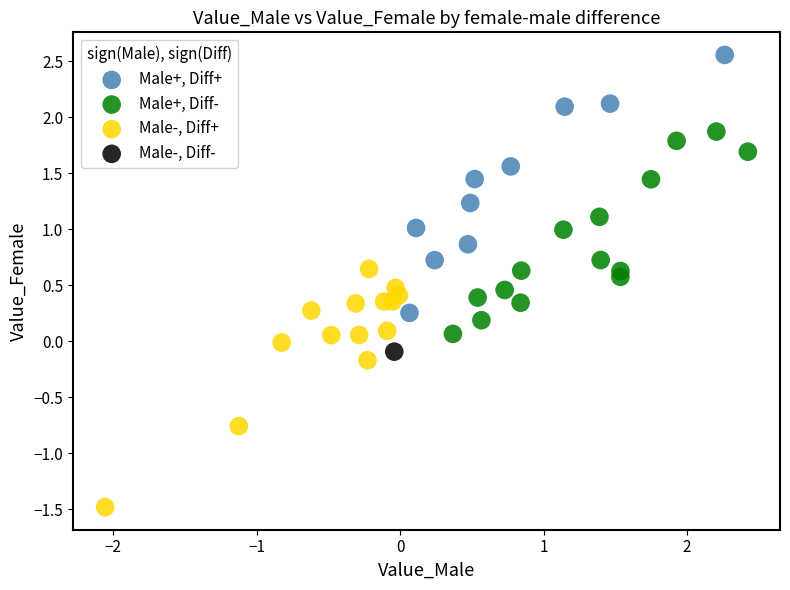

What are all the series names shown in the legend?

Male+, Diff+, Male+, Diff-, Male-, Diff+, Male-, Diff-